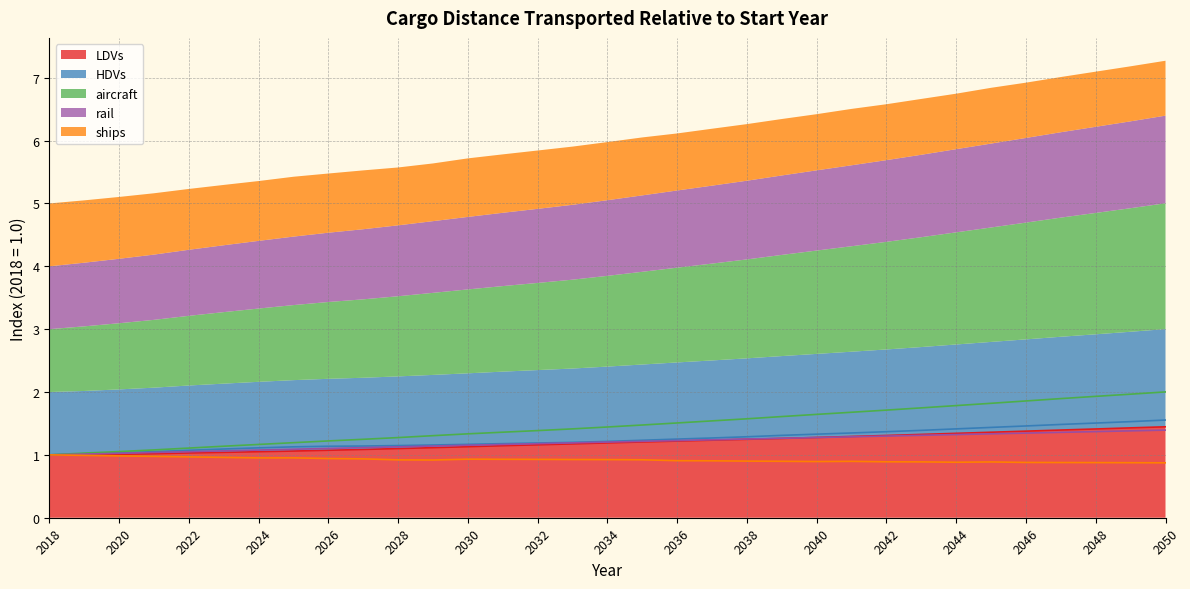

Reading left to right, extract all data points from this chart.

LDVs: 2018=1.0	2019=1.0	2020=1.0	2021=1.0	2022=1.0	2023=1.0	2024=1.1	2025=1.1	2026=1.1	2027=1.1	2028=1.1	2029=1.1	2030=1.1	2031=1.1	2032=1.2	2033=1.2	2034=1.2	2035=1.2	2036=1.2	2037=1.2	2038=1.2	2039=1.3	2040=1.3	2041=1.3	2042=1.3	2043=1.3	2044=1.3	2045=1.4	2046=1.4	2047=1.4	2048=1.4	2049=1.4	2050=1.4
HDVs: 2018=1.0	2019=1.0	2020=1.0	2021=1.1	2022=1.1	2023=1.1	2024=1.1	2025=1.1	2026=1.1	2027=1.1	2028=1.1	2029=1.2	2030=1.2	2031=1.2	2032=1.2	2033=1.2	2034=1.2	2035=1.2	2036=1.3	2037=1.3	2038=1.3	2039=1.3	2040=1.3	2041=1.3	2042=1.4	2043=1.4	2044=1.4	2045=1.4	2046=1.5	2047=1.5	2048=1.5	2049=1.5	2050=1.6
aircraft: 2018=1.0	2019=1.0	2020=1.1	2021=1.1	2022=1.1	2023=1.1	2024=1.2	2025=1.2	2026=1.2	2027=1.2	2028=1.3	2029=1.3	2030=1.3	2031=1.4	2032=1.4	2033=1.4	2034=1.4	2035=1.5	2036=1.5	2037=1.5	2038=1.6	2039=1.6	2040=1.6	2041=1.7	2042=1.7	2043=1.7	2044=1.8	2045=1.8	2046=1.9	2047=1.9	2048=1.9	2049=2.0	2050=2.0
rail: 2018=1.0	2019=1.0	2020=1.0	2021=1.0	2022=1.1	2023=1.1	2024=1.1	2025=1.1	2026=1.1	2027=1.1	2028=1.1	2029=1.1	2030=1.2	2031=1.2	2032=1.2	2033=1.2	2034=1.2	2035=1.2	2036=1.2	2037=1.2	2038=1.3	2039=1.3	2040=1.3	2041=1.3	2042=1.3	2043=1.3	2044=1.3	2045=1.3	2046=1.3	2047=1.4	2048=1.4	2049=1.4	2050=1.4
ships: 2018=1.0	2019=1.0	2020=1.0	2021=1.0	2022=1.0	2023=1.0	2024=1.0	2025=1.0	2026=0.9	2027=0.9	2028=0.9	2029=0.9	2030=0.9	2031=0.9	2032=0.9	2033=0.9	2034=0.9	2035=0.9	2036=0.9	2037=0.9	2038=0.9	2039=0.9	2040=0.9	2041=0.9	2042=0.9	2043=0.9	2044=0.9	2045=0.9	2046=0.9	2047=0.9	2048=0.9	2049=0.9	2050=0.9